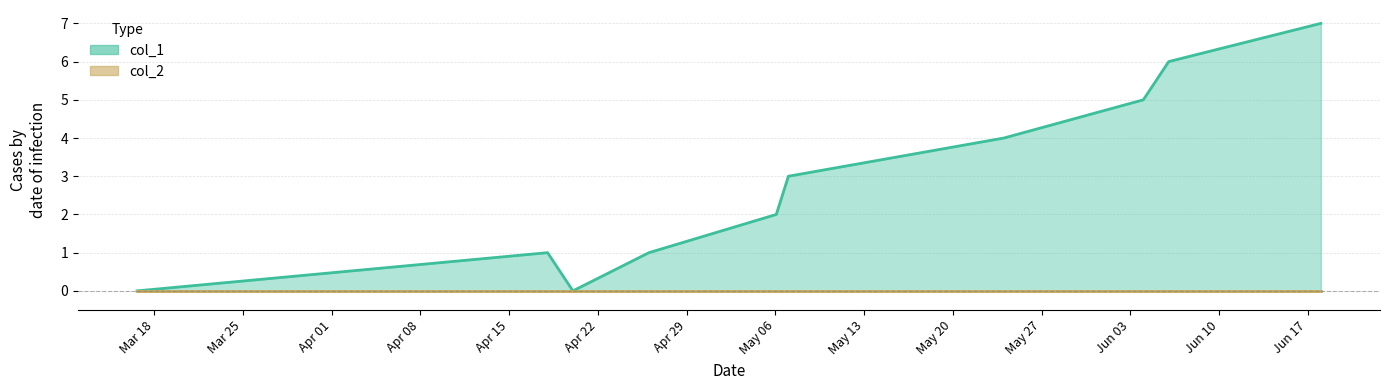

Which series has the largest range (max minus min)?

col_1